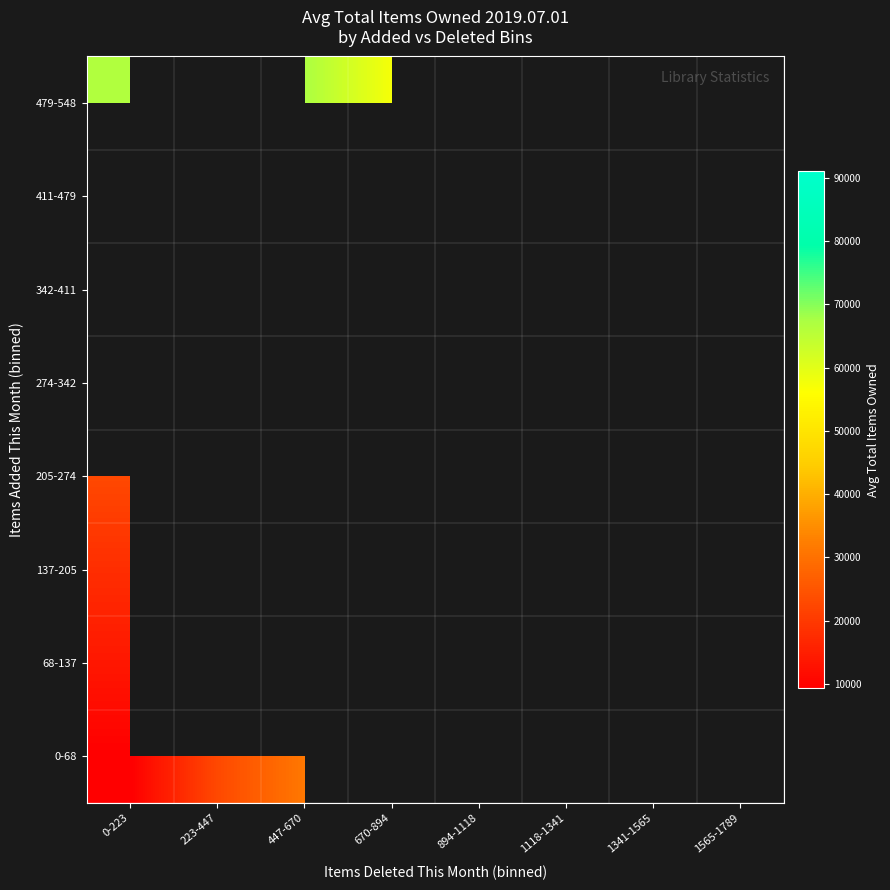

Between 0-223 and 223-447, which is larger?

223-447